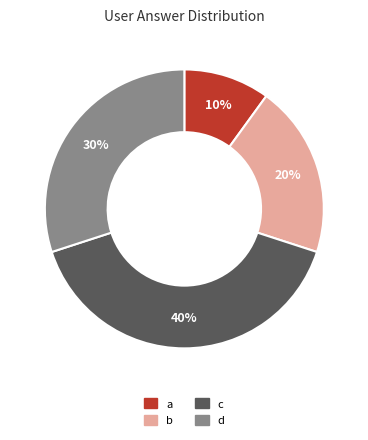

To the nearest percent, what is the combined percentage of c and d?

70%